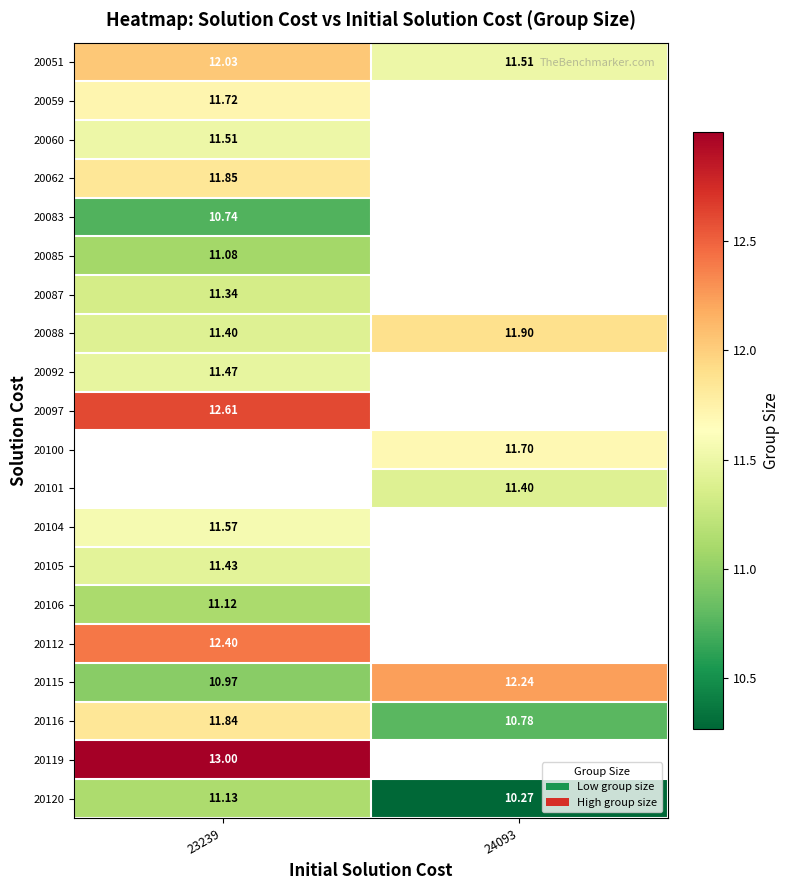

Is the value of 20112 at 23239 greater than the value of 20105 at 23239?

Yes